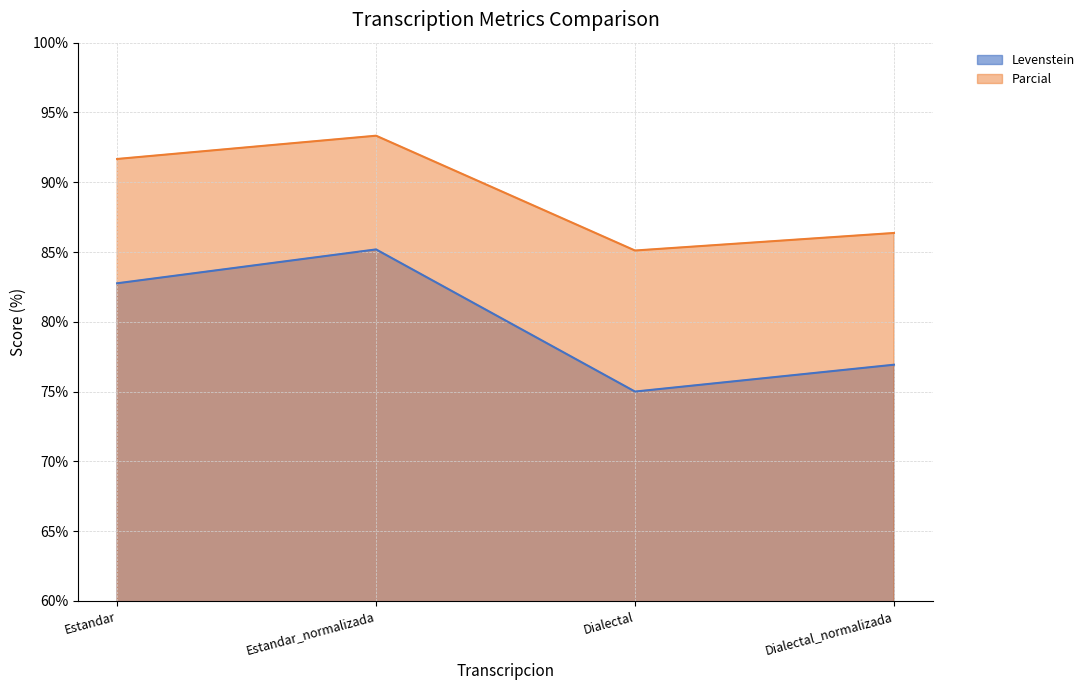

True or false: Levenstein and Parcial intersect in this chart.

False